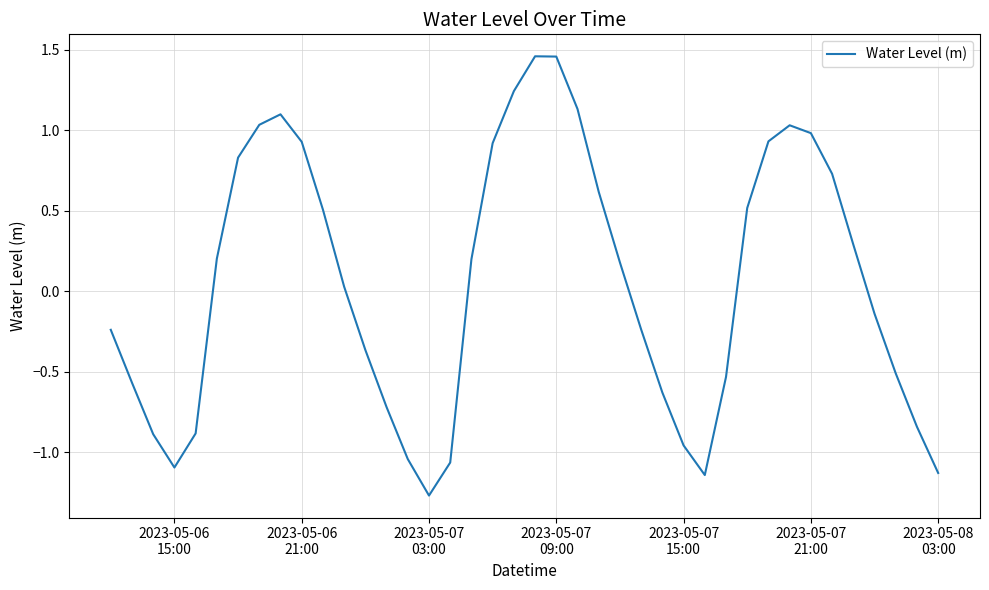

Does the chart have visible grid lines?

Yes